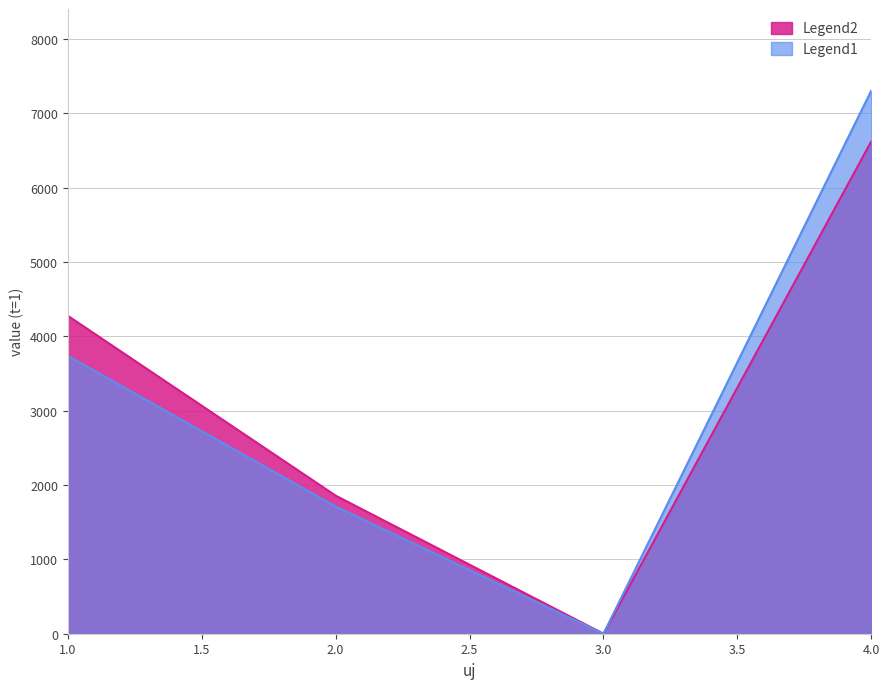

Which series has the largest total across all categories?

Legend2